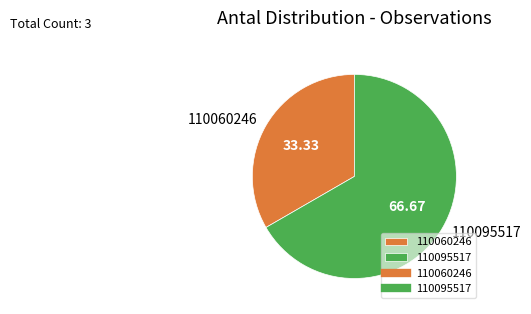

Does any single category account for the majority?

Yes